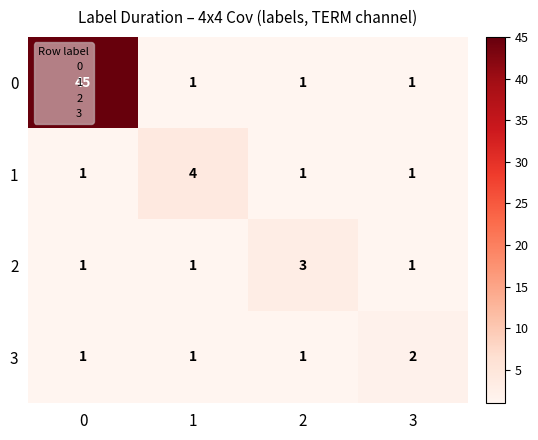

How many series are shown in this chart?

4